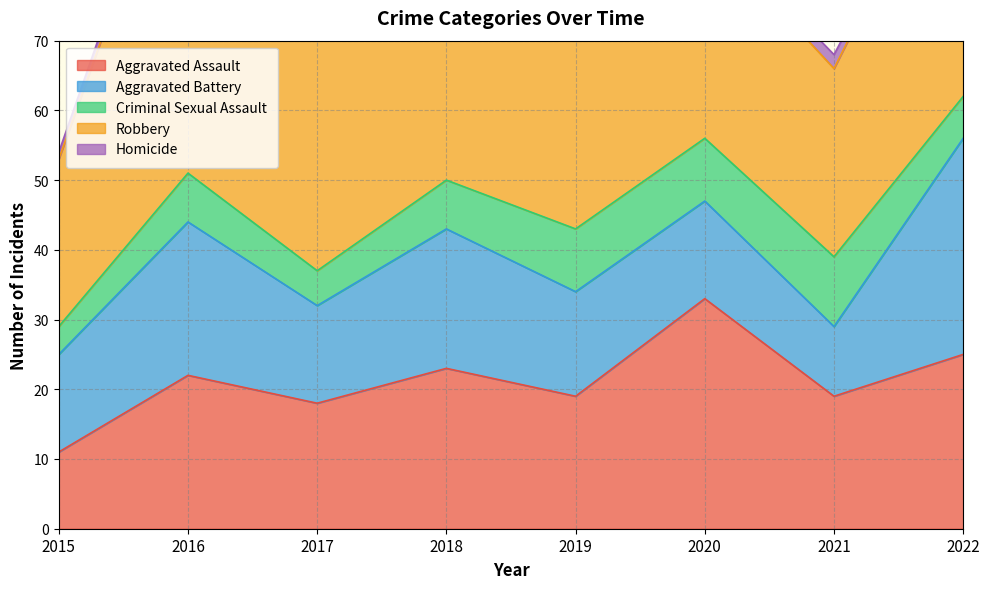

Count the Criminal Sexual Assault values in the range 6 to 9.

5